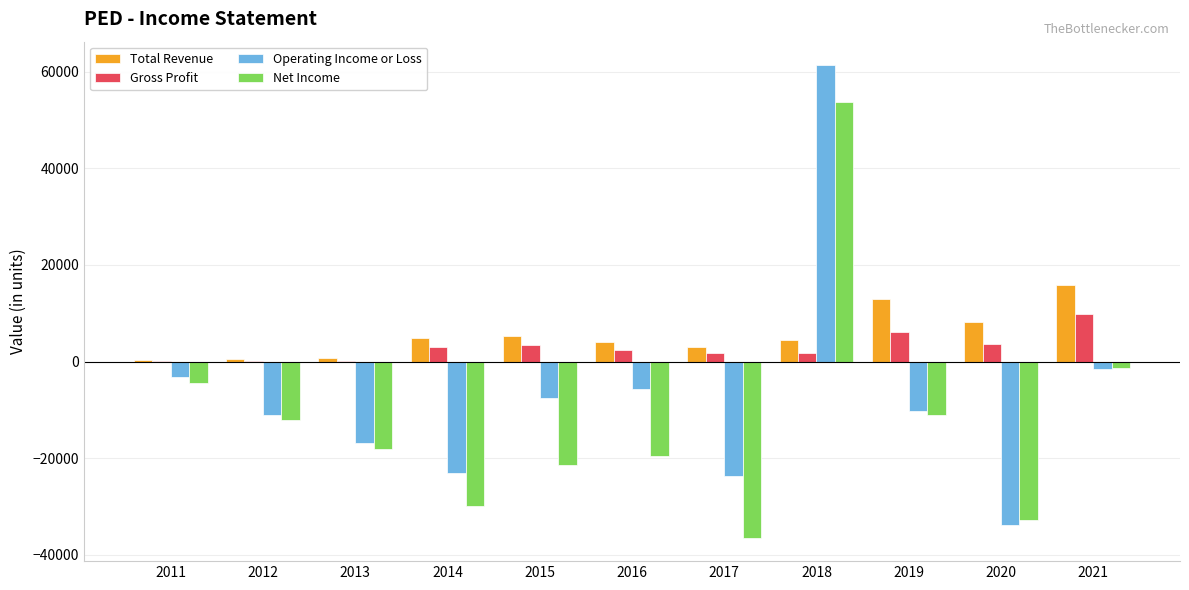

Is the value of Gross Profit at 2016 greater than the value of Total Revenue at 2012?

Yes